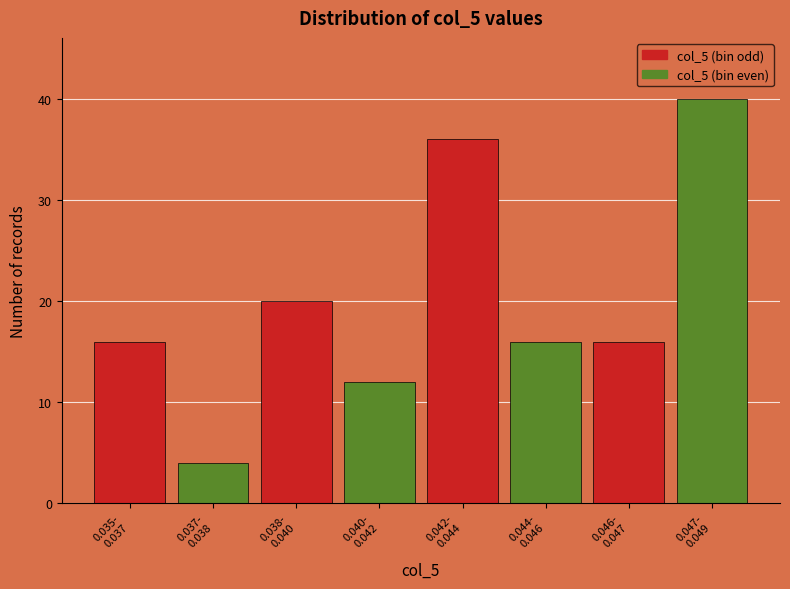

Reading right to left, what are all the values shown in this chart?

40	16	16	36	12	20	4	16